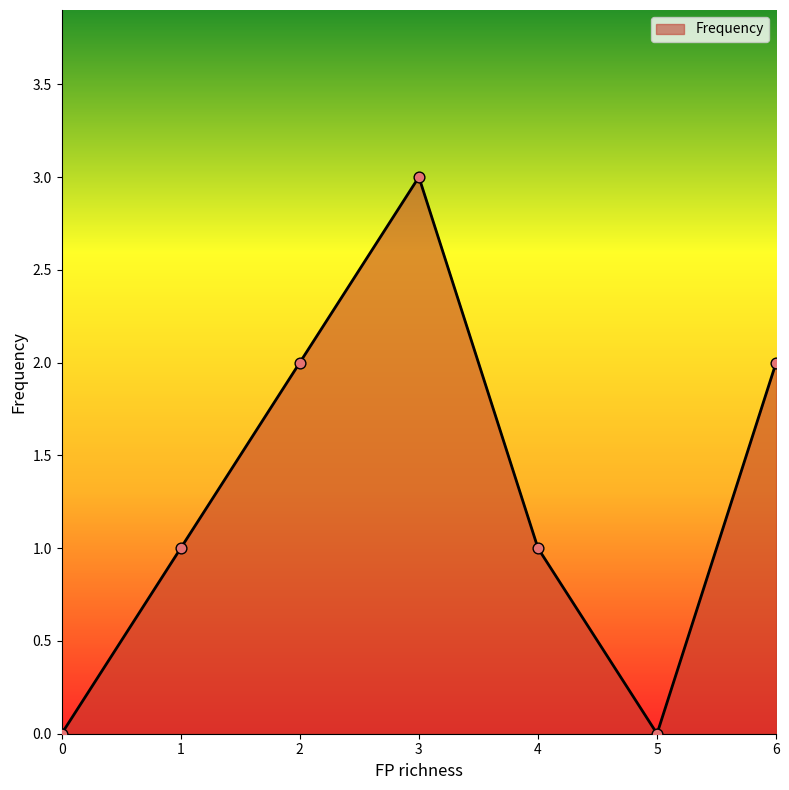

Approximately how many times larger is the value at 6 compared to 1?

2.0